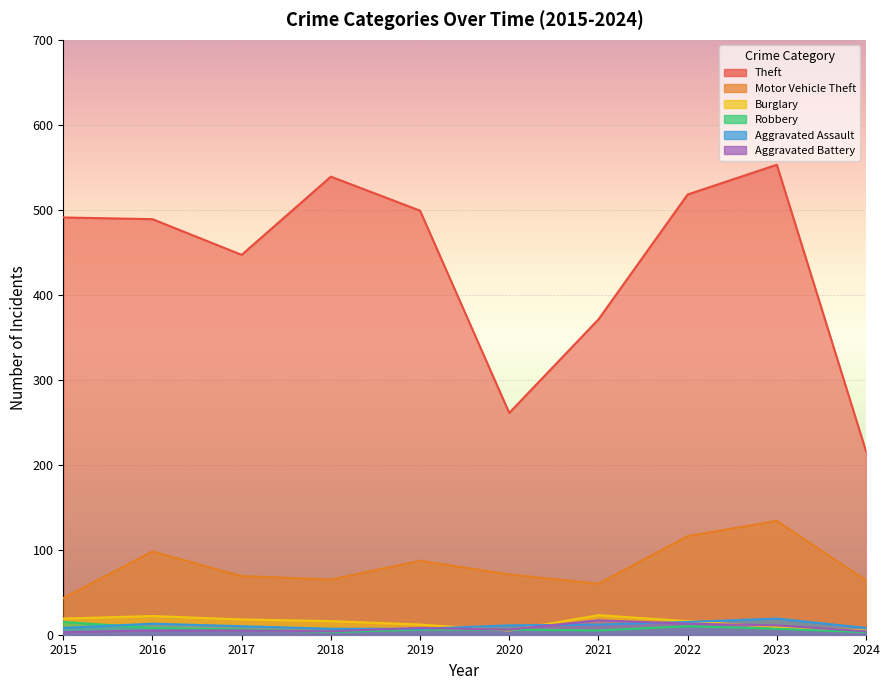

What is the difference between the maximum and minimum values in the Aggravated Battery series?

14